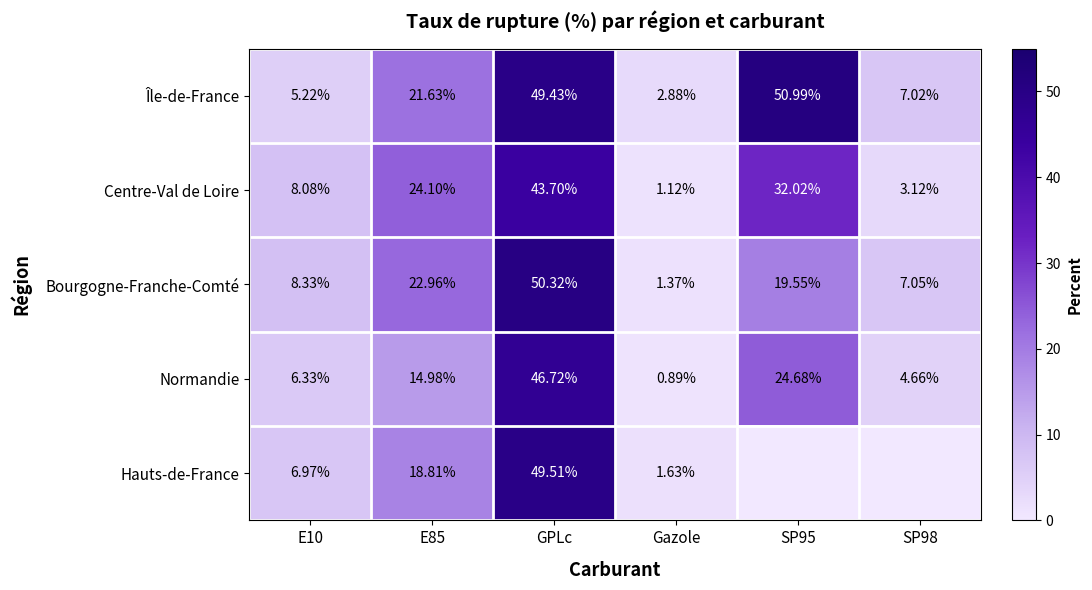

Rank the series at E85 from lowest to highest value.

Normandie, Hauts-de-France, Île-de-France, Bourgogne-Franche-Comté, Centre-Val de Loire